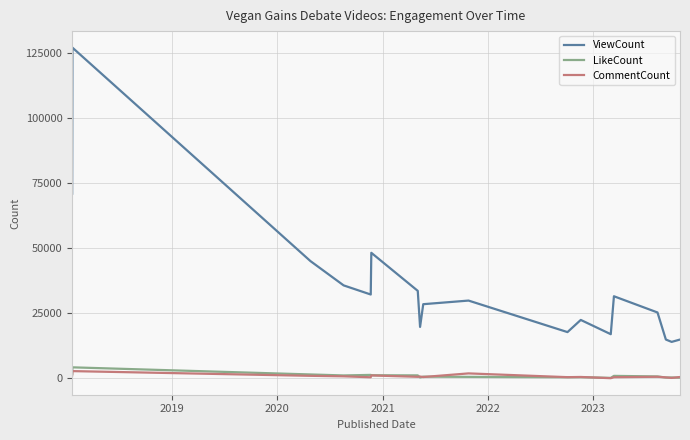

True or false: LikeCount and ViewCount cross at least once.

False